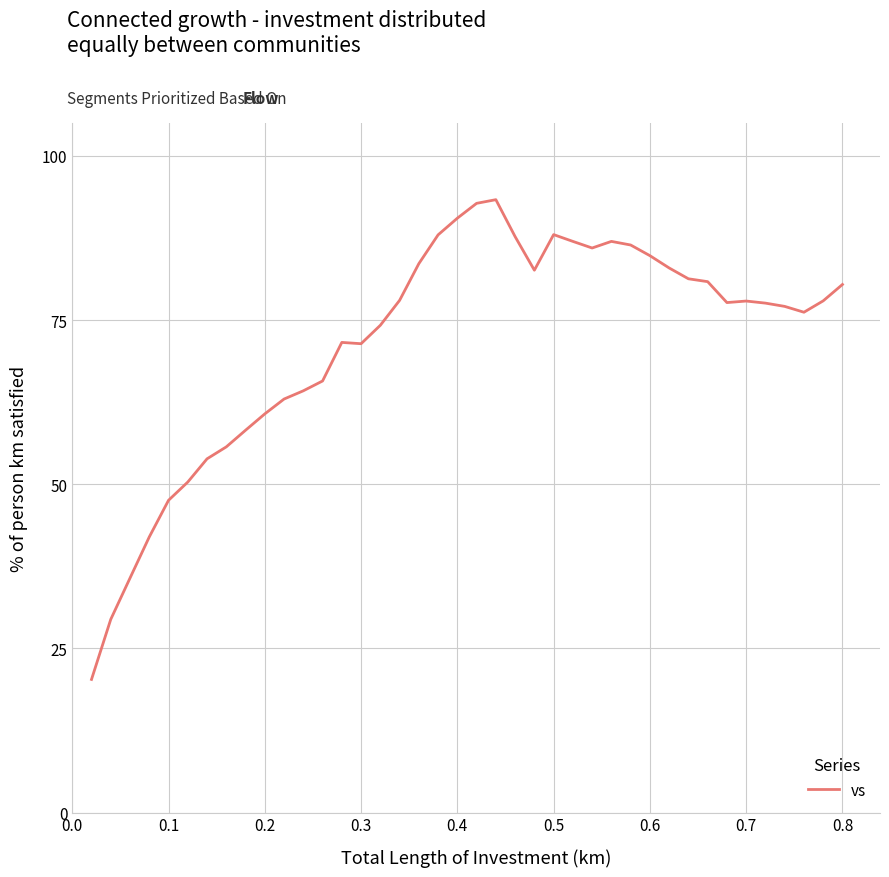

What is the greatest value displayed?

93.3